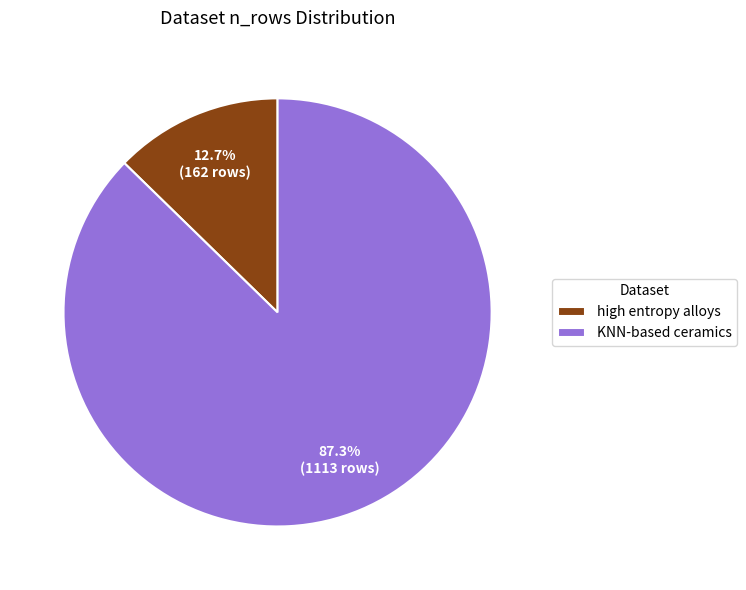

Does high entropy alloys represent more than half of the total?

No